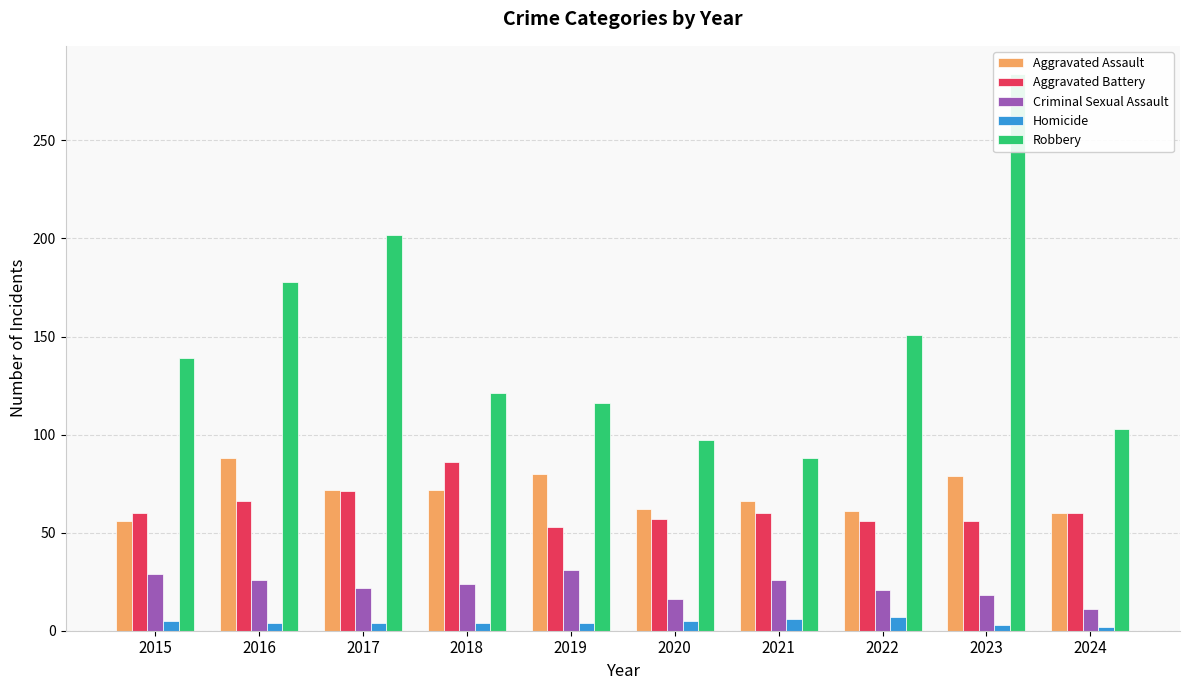

What is the sum of the Aggravated Battery values at 2022 and 2016?

122